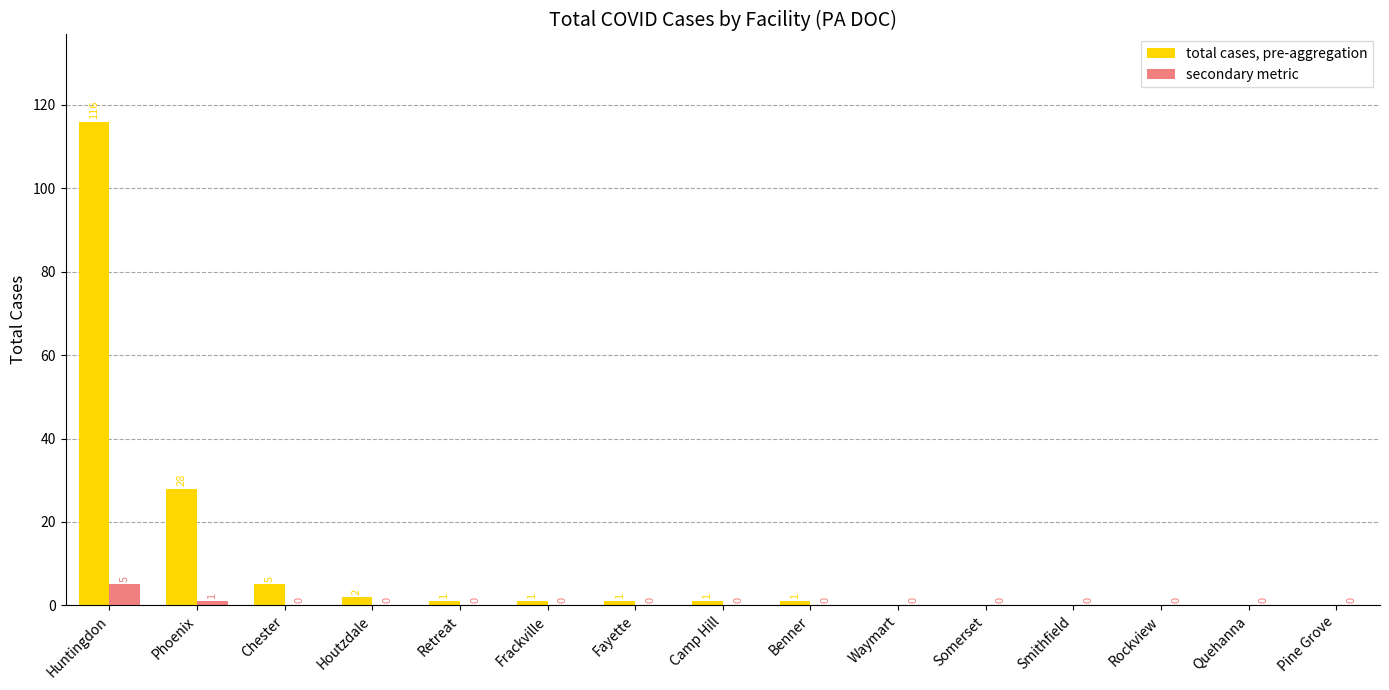

What is the maximum value for secondary metric?

5